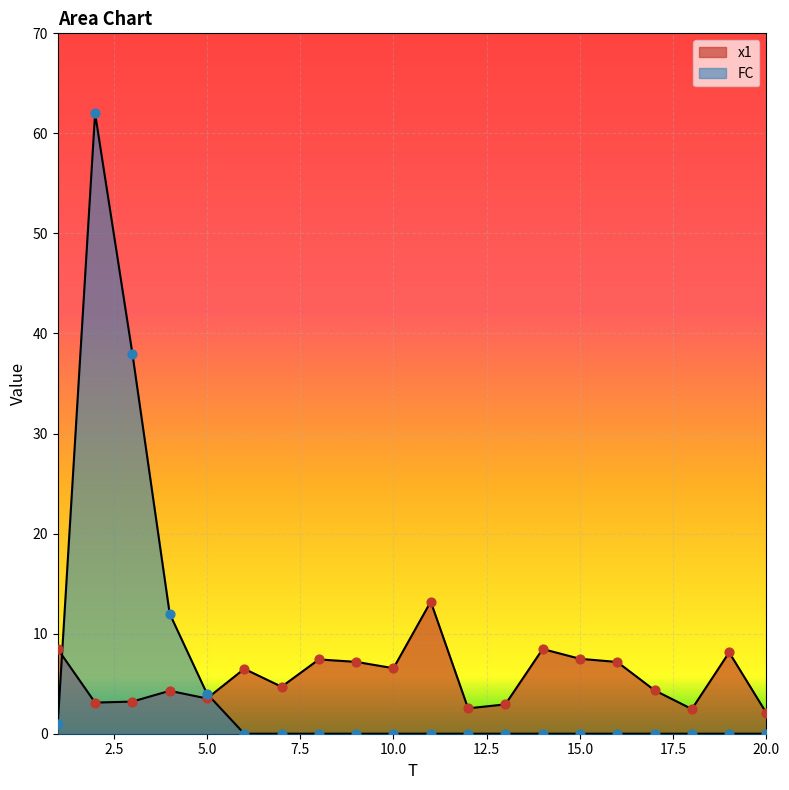

Which series contains the lowest Y value?

FC